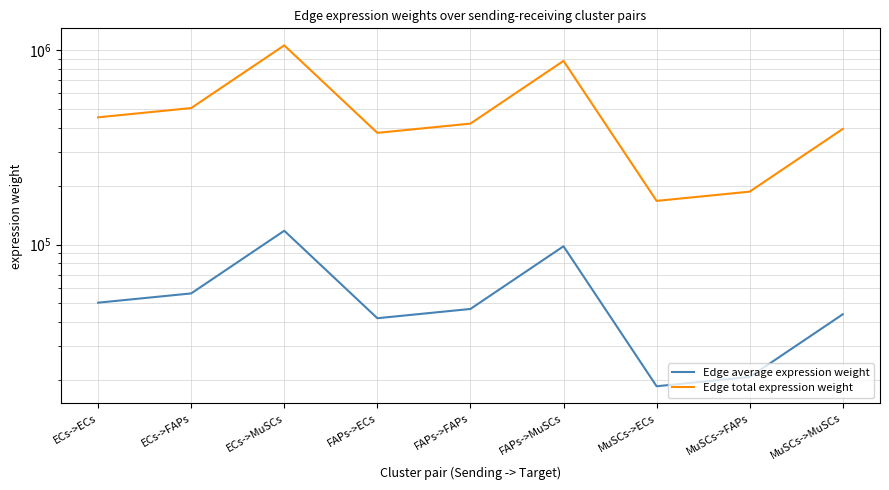

List the series in order of their overall mean, lowest first.

Edge average expression weight, Edge total expression weight